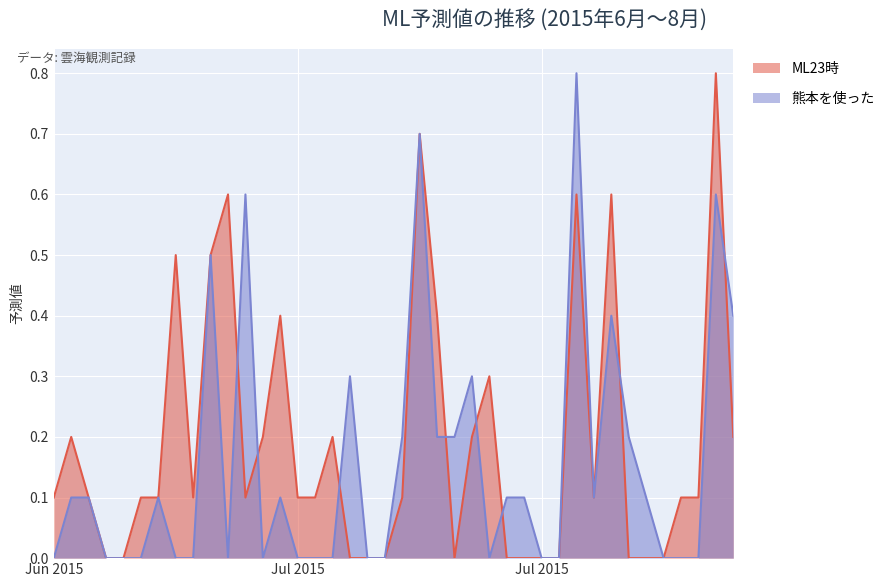

True or false: ML23時 has a value of -0.3 at 2015-07-20.

False